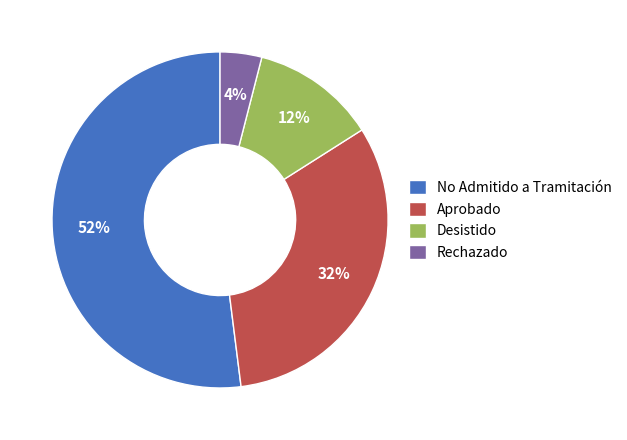

Combined, do Aprobado and Desistido account for over 50%?

No